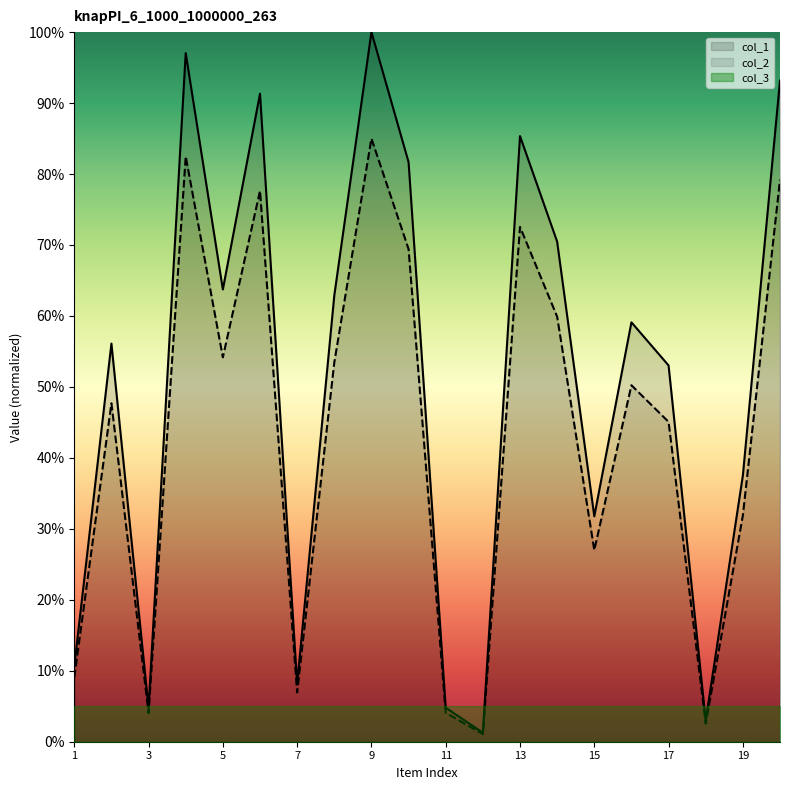

True or false: col_1 and col_2 cross at least once.

False